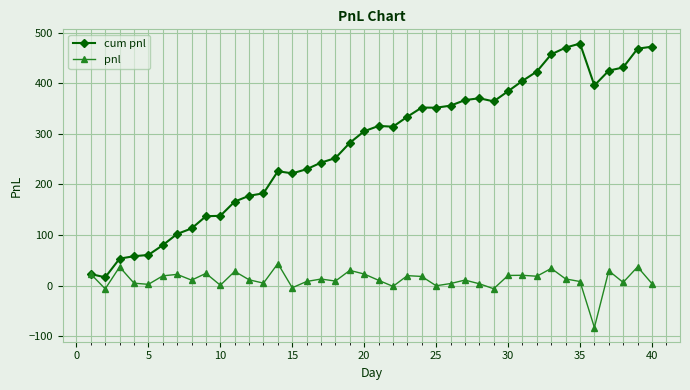

Which series has the largest range (max minus min)?

cum pnl